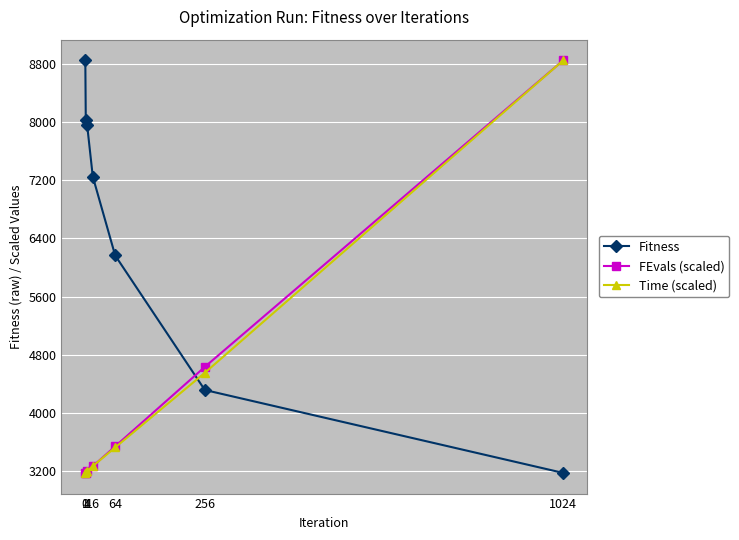

What are all the series names shown in the legend?

Fitness, FEvals (scaled), Time (scaled)